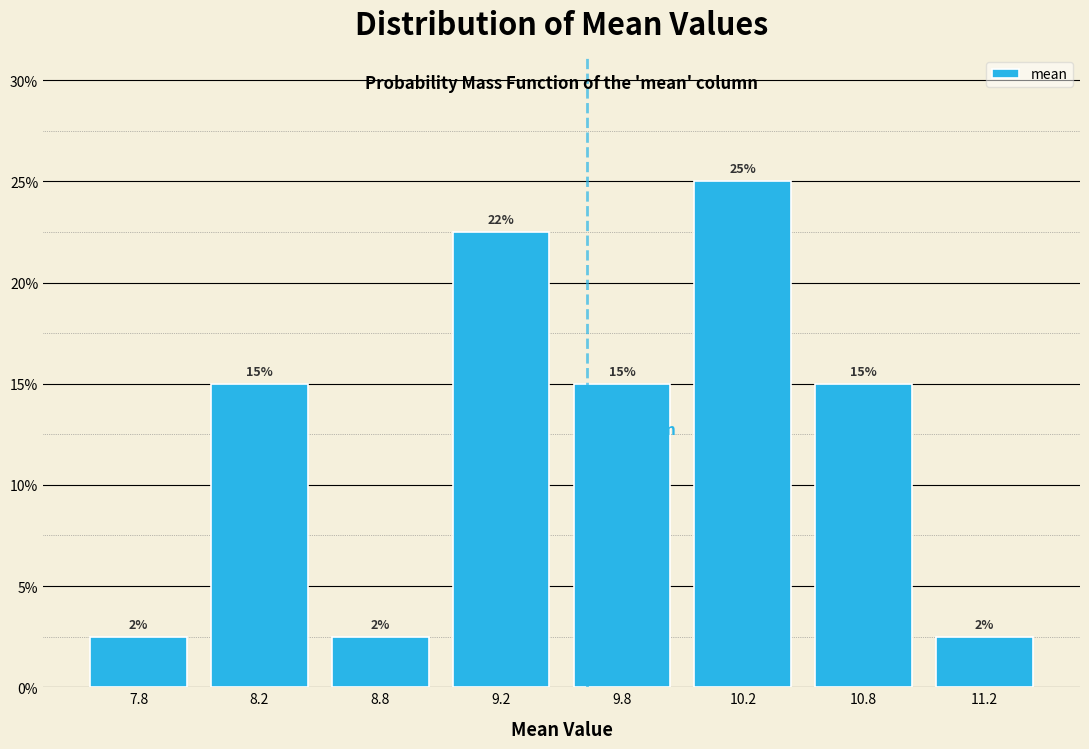

What is the value of the 4th bar from the left?

22.5